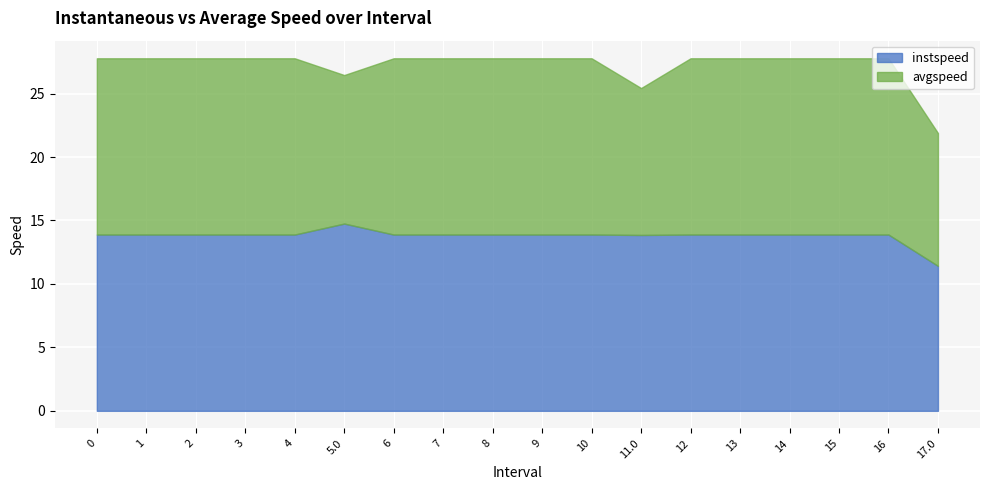

What are all the series names shown in the legend?

instspeed, avgspeed